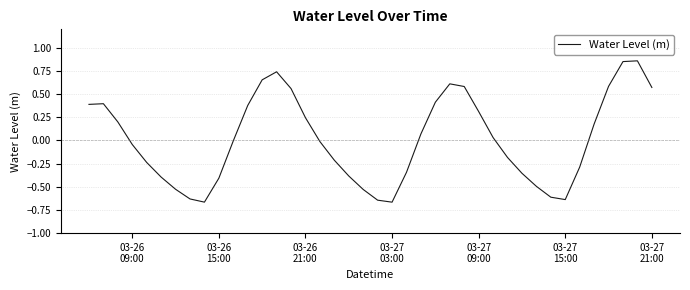

What is the difference between the maximum and minimum values?

1.5